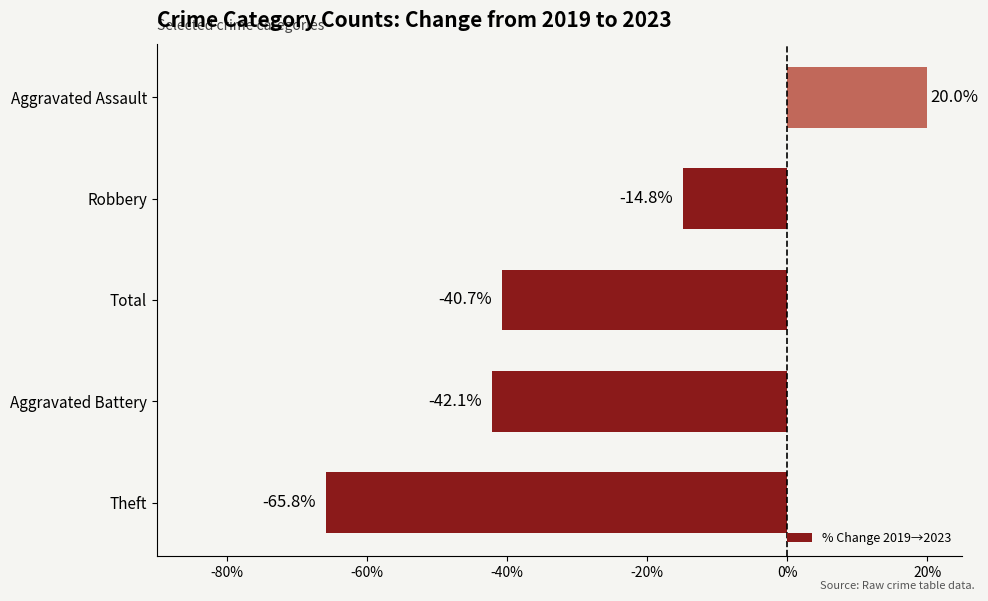

Is it true that the value at Total is -40.7?

True